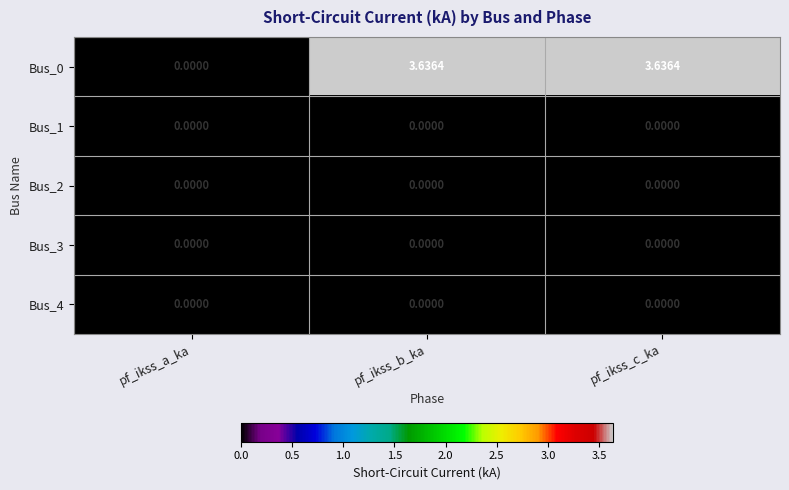

How many data points in Bus_0 are less than 3?

1